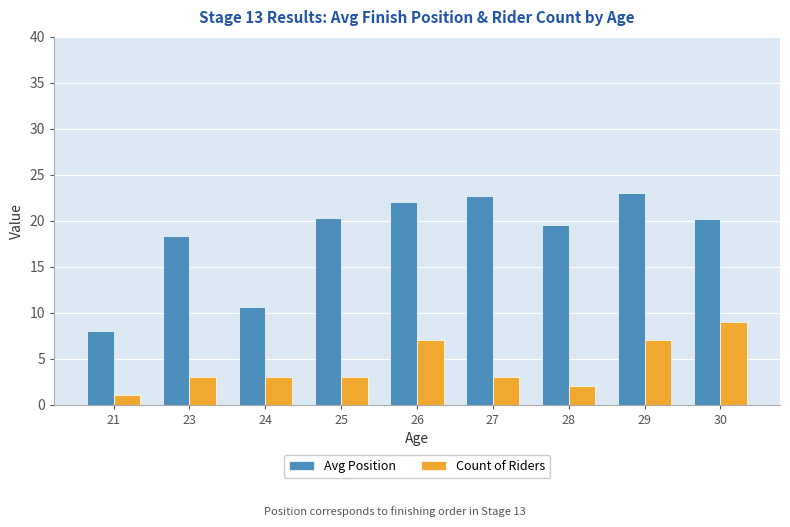

Rank the series at 28 from highest to lowest value.

Avg Position, Count of Riders